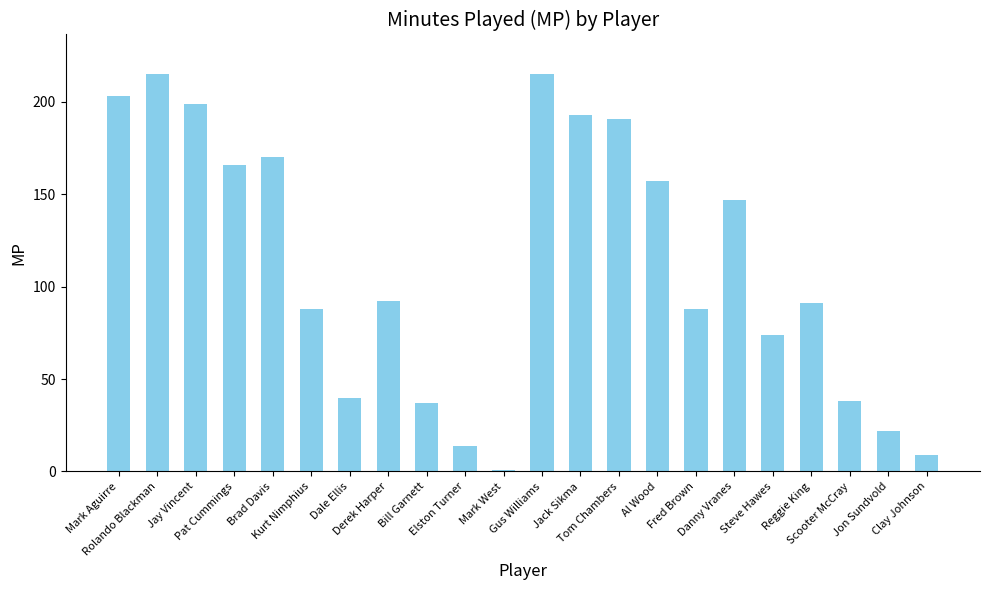

What is the difference between the maximum and minimum values?

214